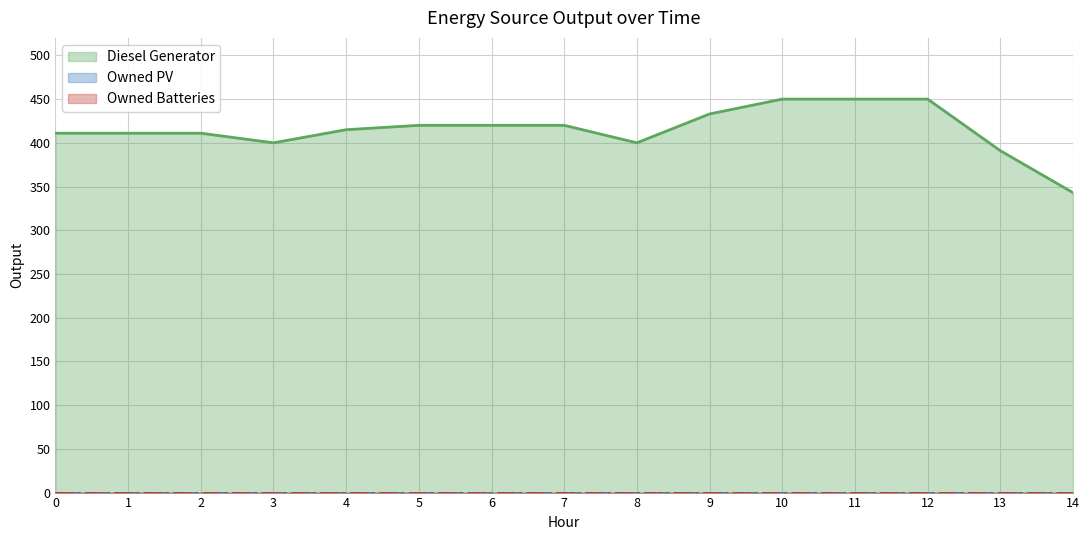

True or false: Owned PV and Owned Batteries intersect in this chart.

False